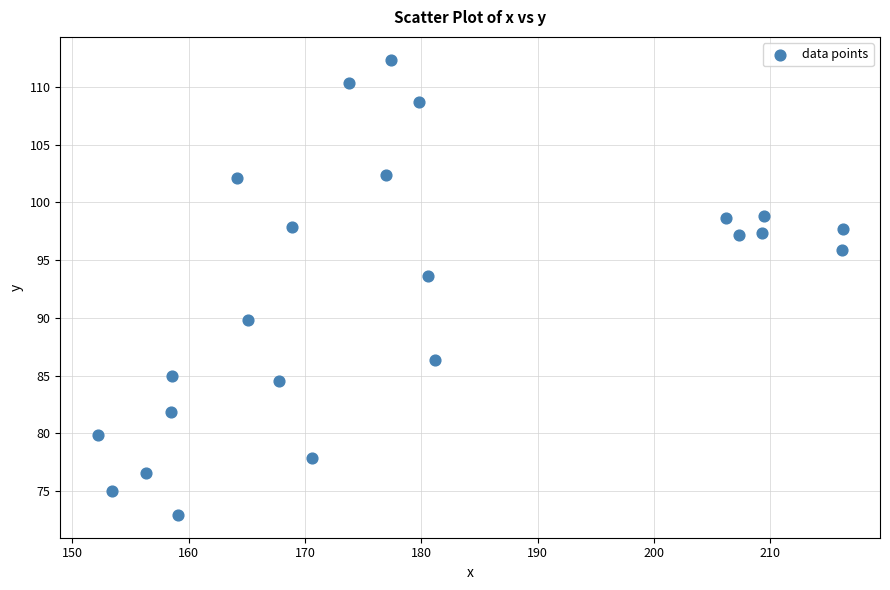

What Y value in the scatter plot is closest to 92?

93.7